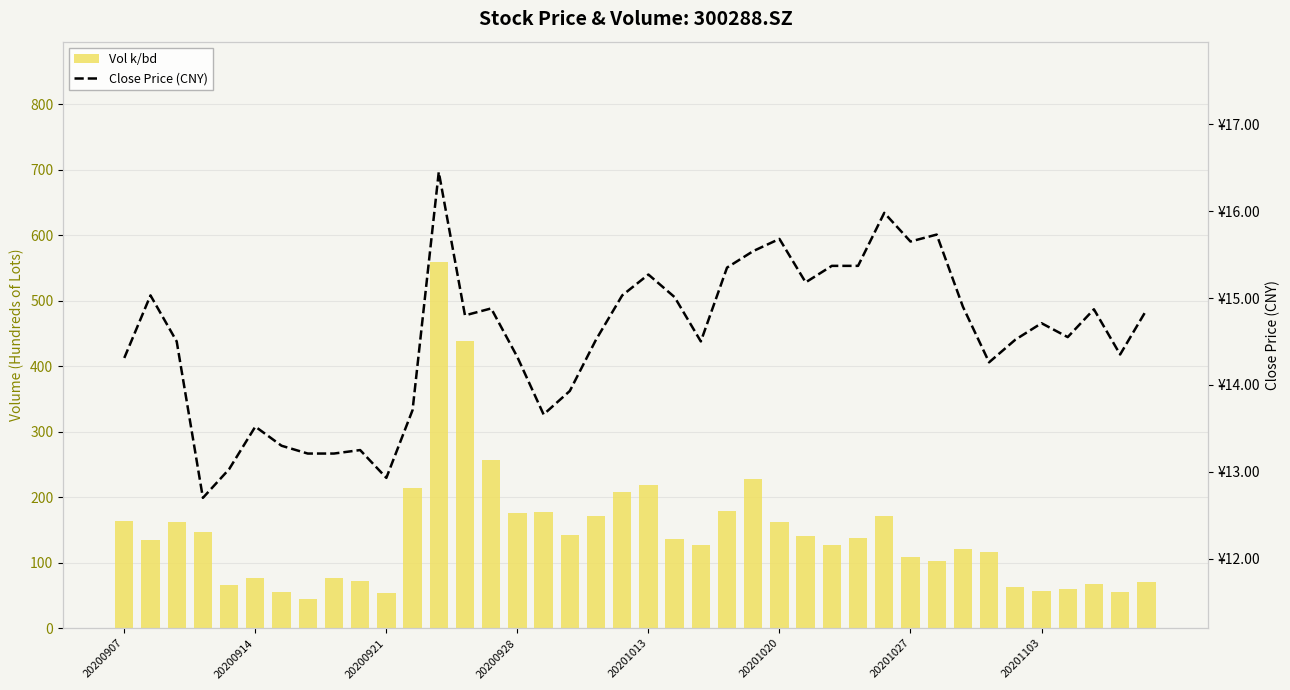

At how many categories does at least one series exceed 143?

16